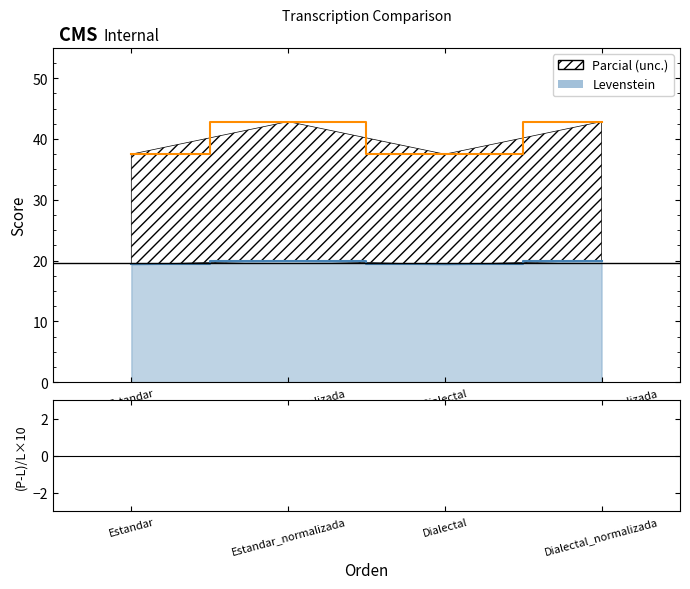

List the labels in order of value, largest first.

Estandar_normalizada, Dialectal_normalizada, Estandar, Dialectal